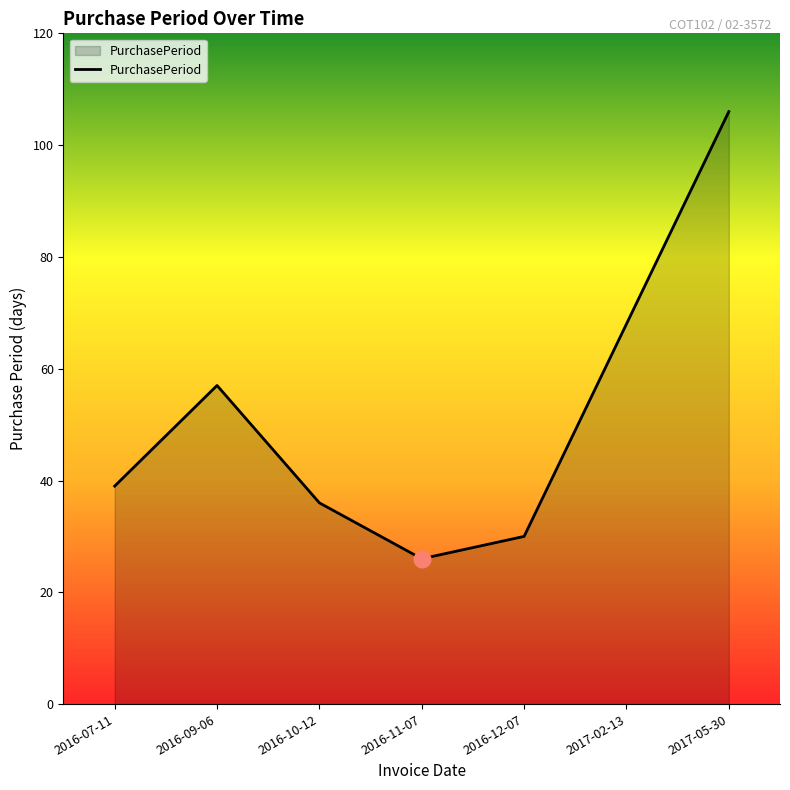

How many values are below 39?

3